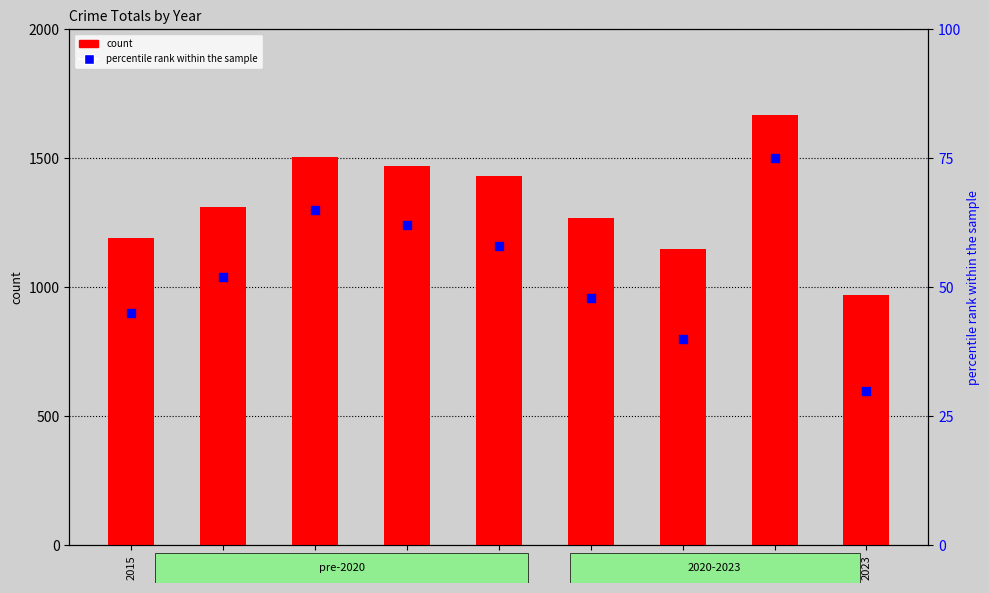

What are all the series names shown in the legend?

count, percentile rank within the sample